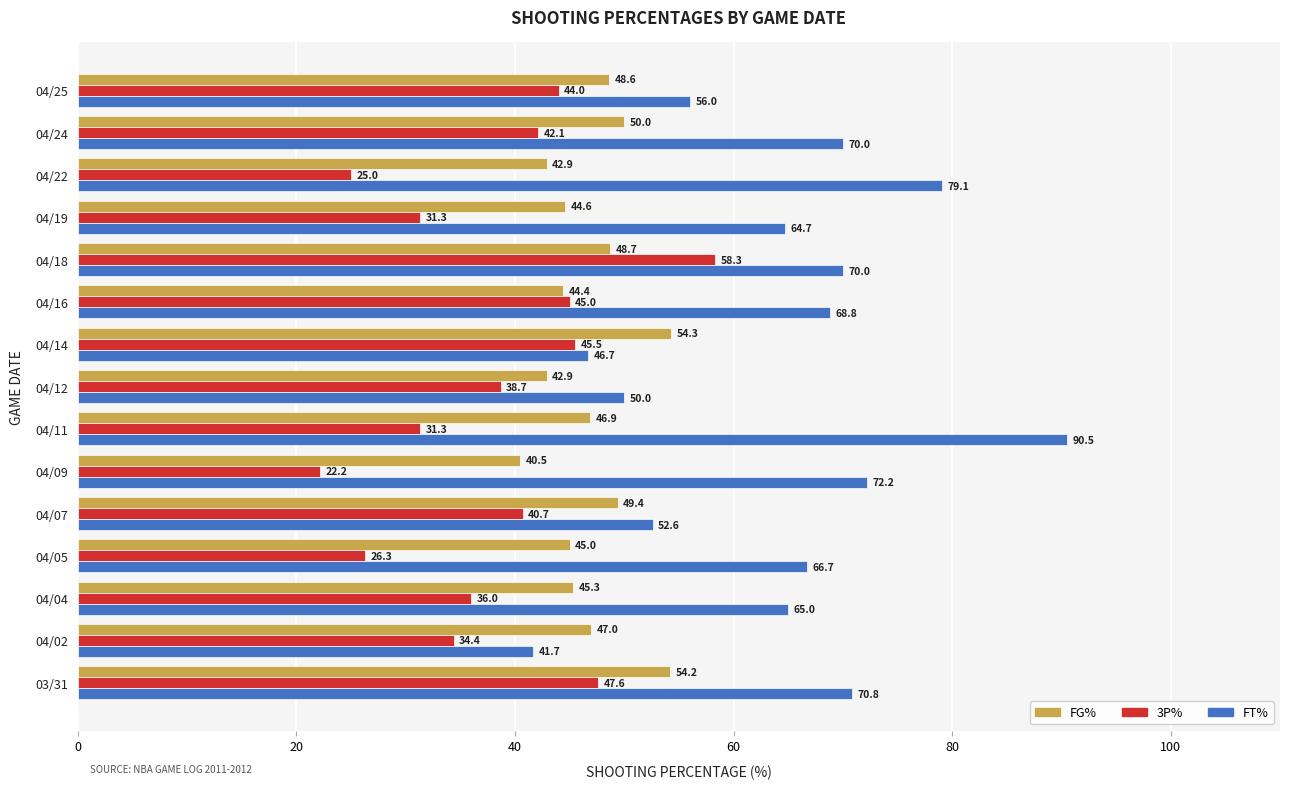

What are all the series names shown in the legend?

FG%, 3P%, FT%